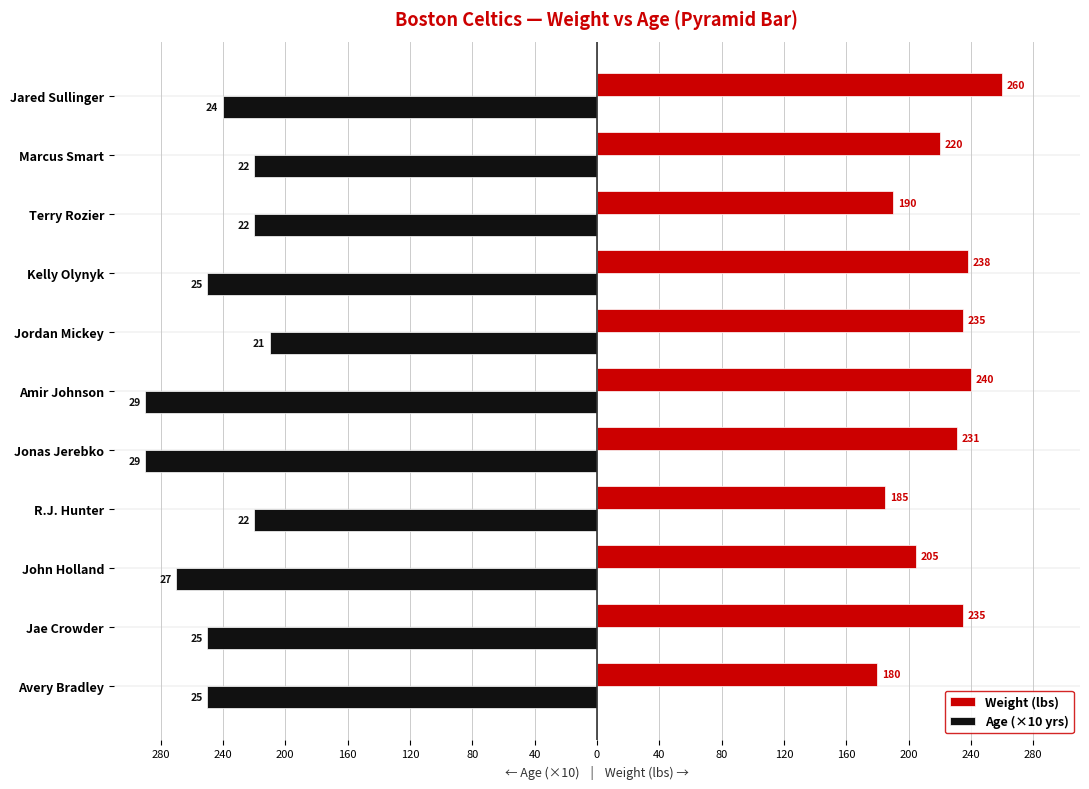

What is the difference between the maximum and minimum values in the Age (×10 yrs) series?

80